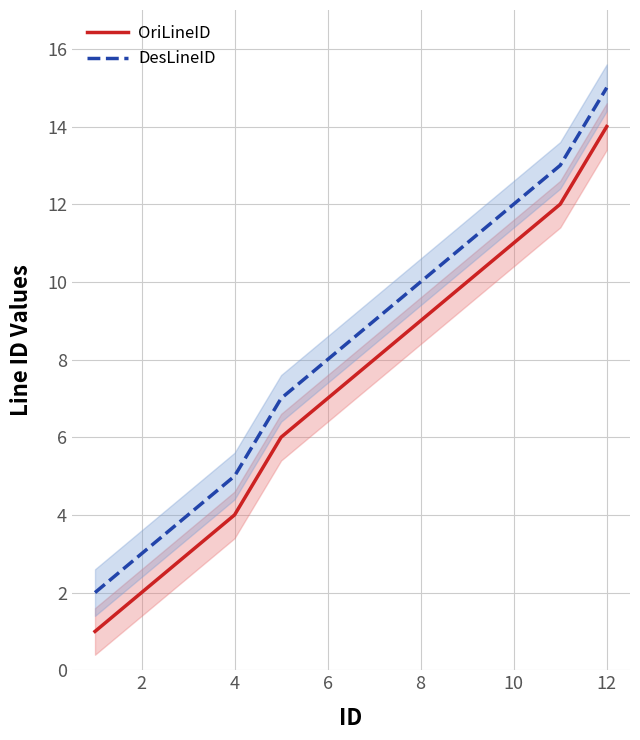

At which label is DesLineID closest to 8?

6